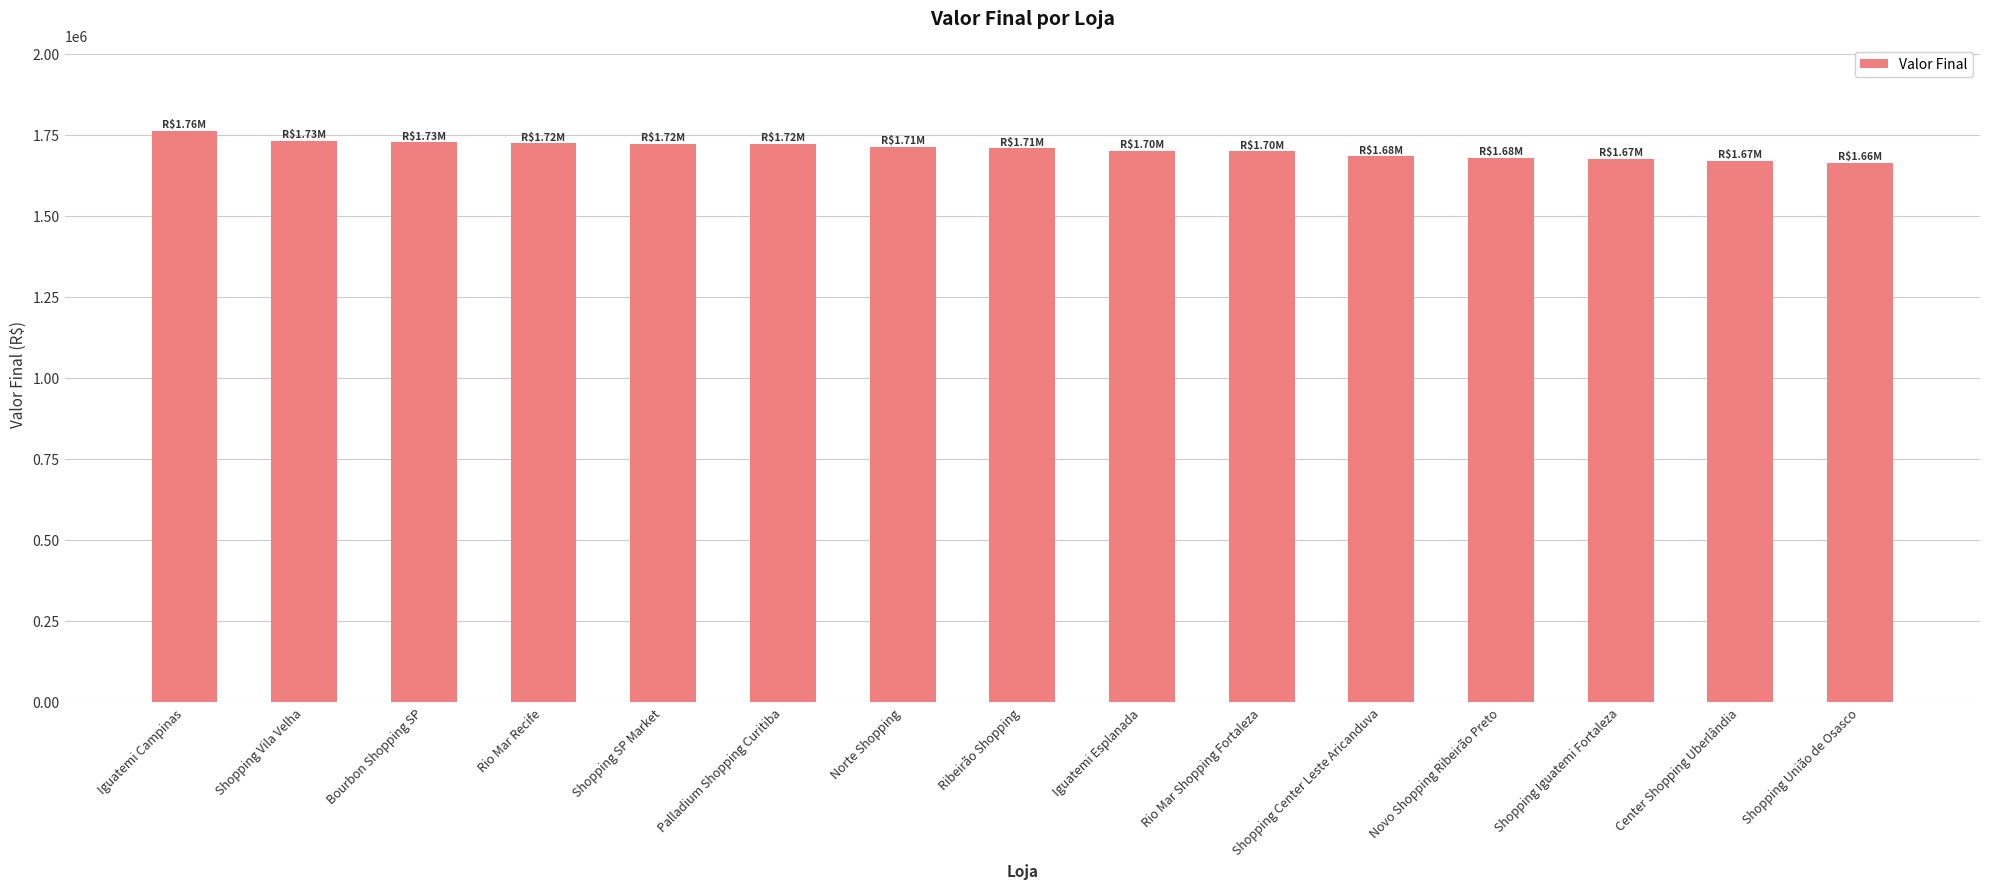

What is the label of the 4th bar from the left?

Rio Mar Recife